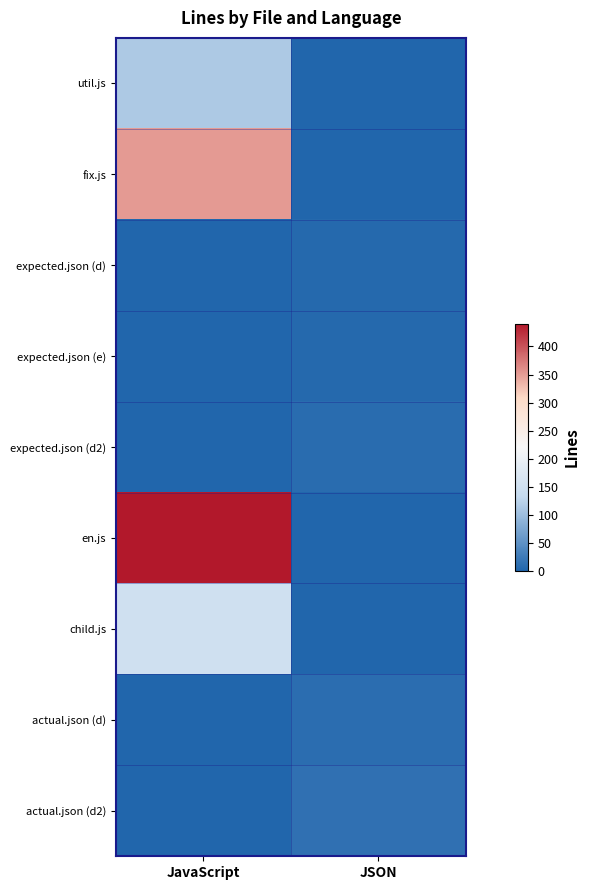

What is the difference between the highest and lowest values at JSON?

13